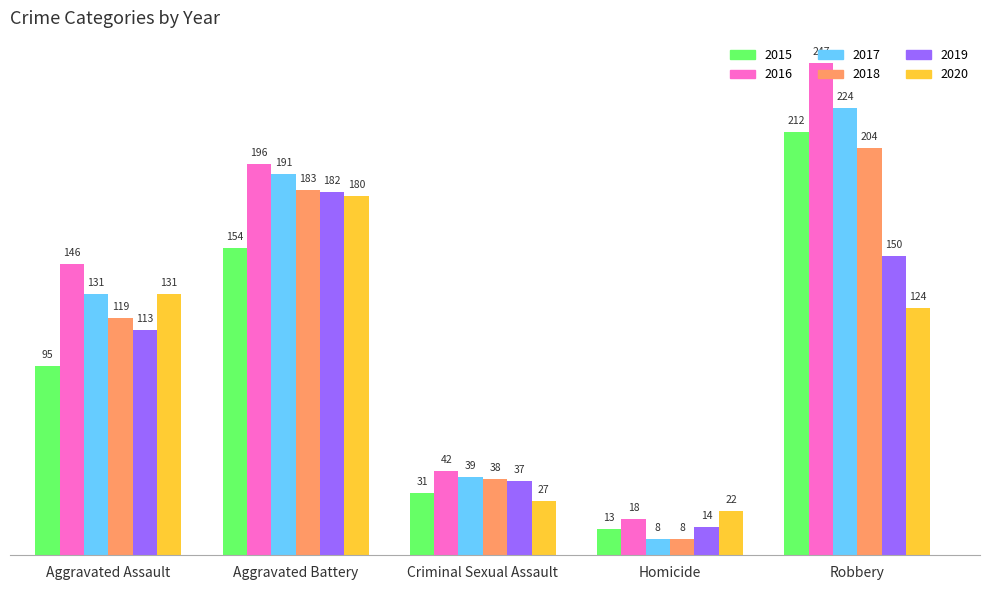

Are the bars grouped side by side (vs. stacked)?

Yes